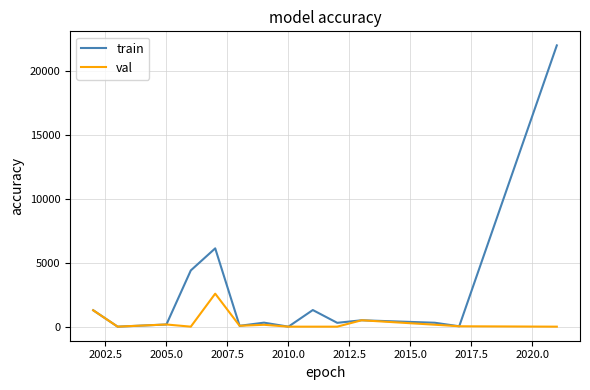

At how many categories does at least one series exceed 20746?

1